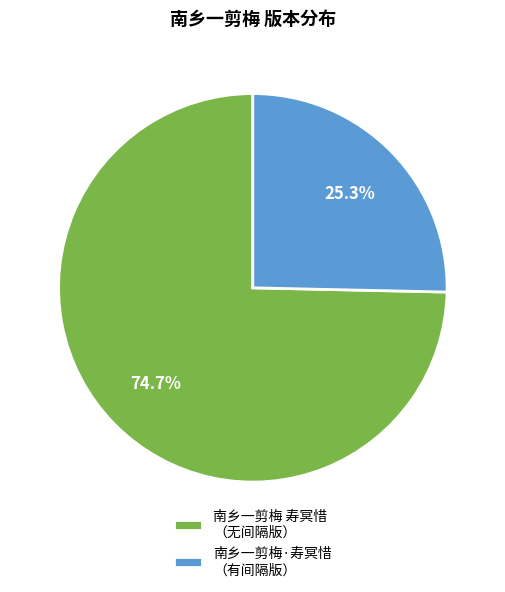

Between 南乡一剪梅 寿冥惜 （无间隔版） and 南乡一剪梅·寿冥惜 （有间隔版）, which is larger?

南乡一剪梅 寿冥惜 （无间隔版）